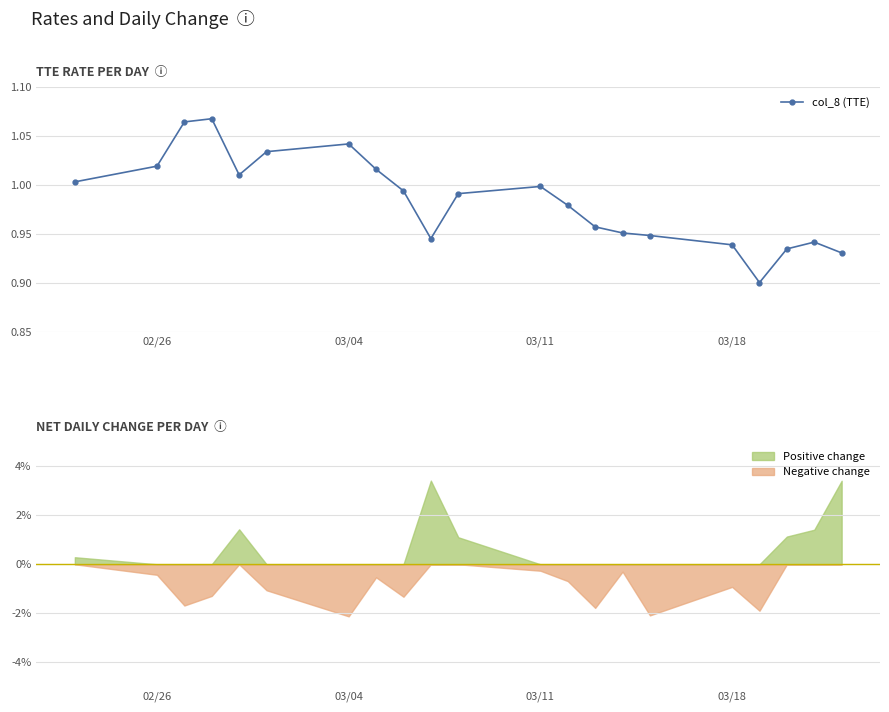

The value of col_8 (TTE) at 02/26 is 1.5. True or false?

False